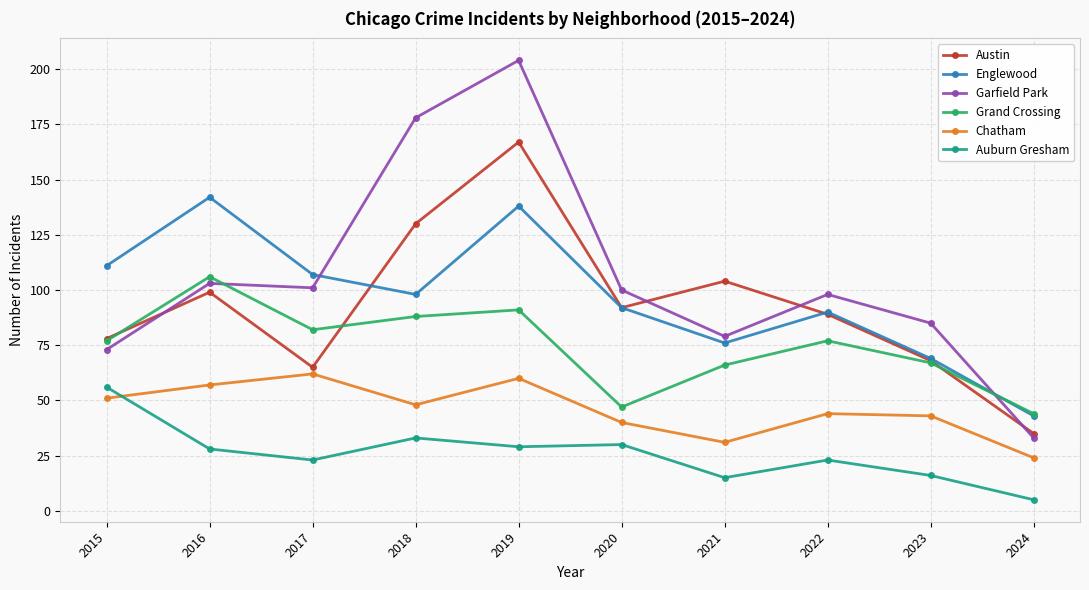

Is the value of Auburn Gresham at 2015 greater than the value of Englewood at 2016?

No